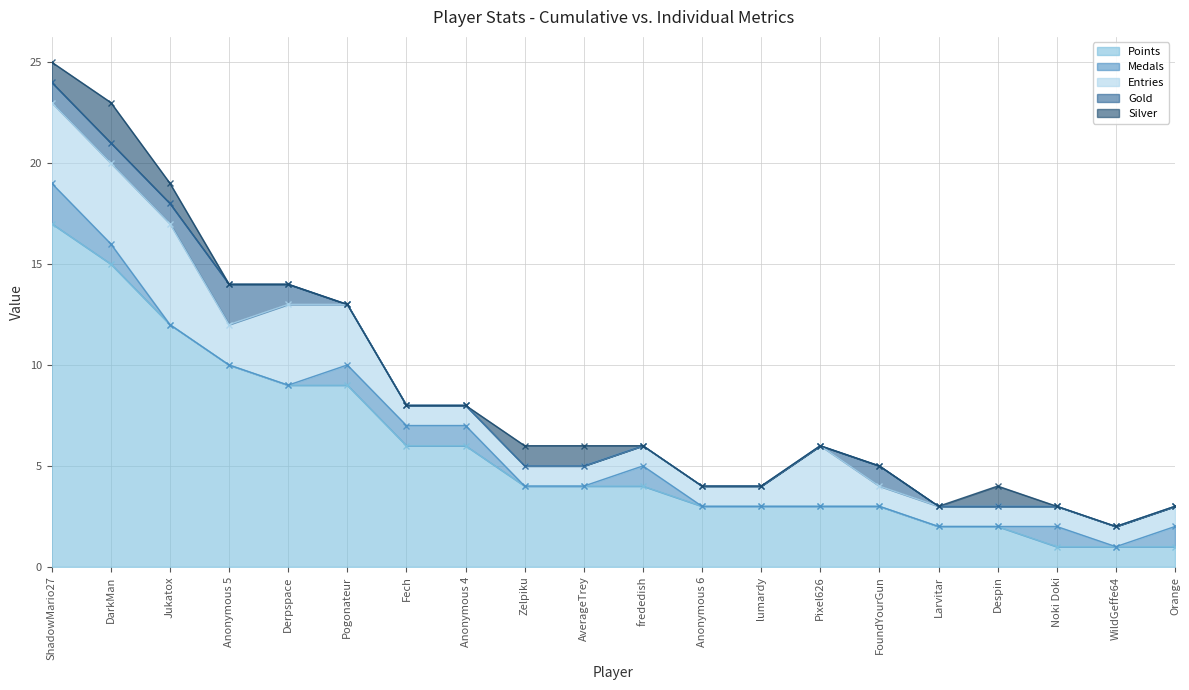

At how many categories does at least one series exceed 16?

1